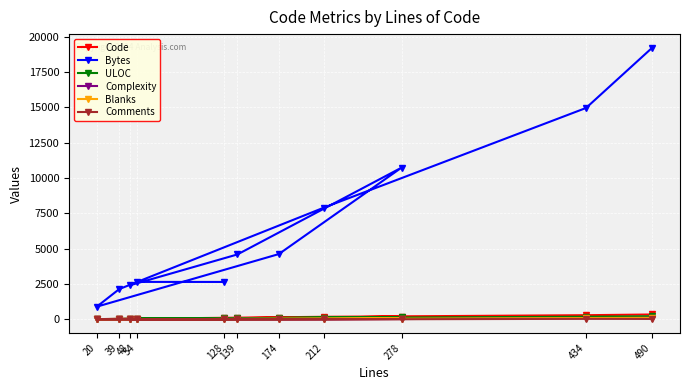

Which series has the largest range (max minus min)?

Bytes